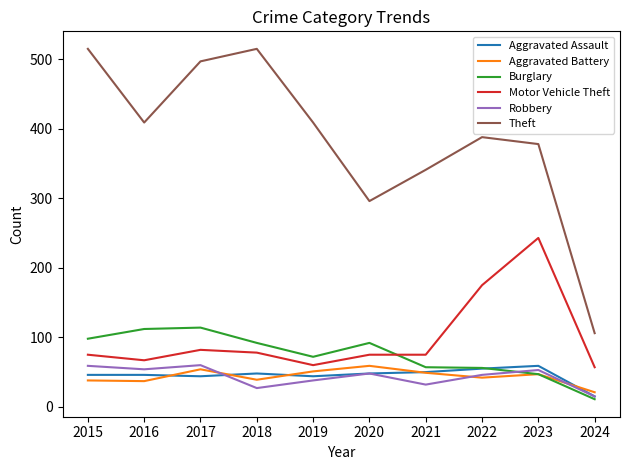

Is it true that Robbery equals 53 at 2023?

True